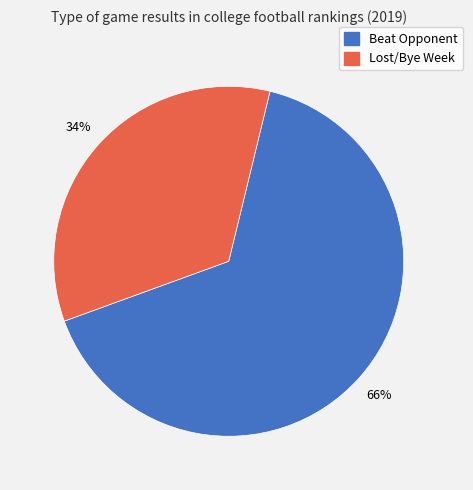

Is there a majority slice in this chart?

Yes